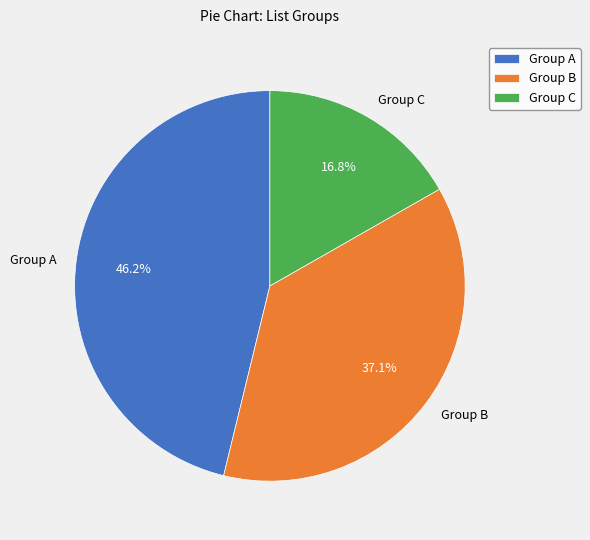

Is Group B the majority of the pie?

No